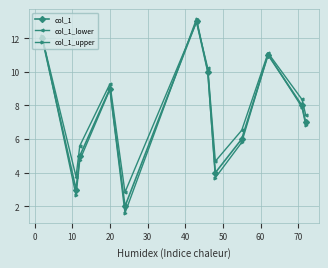

Which series has the widest spread of values?

col_1_upper